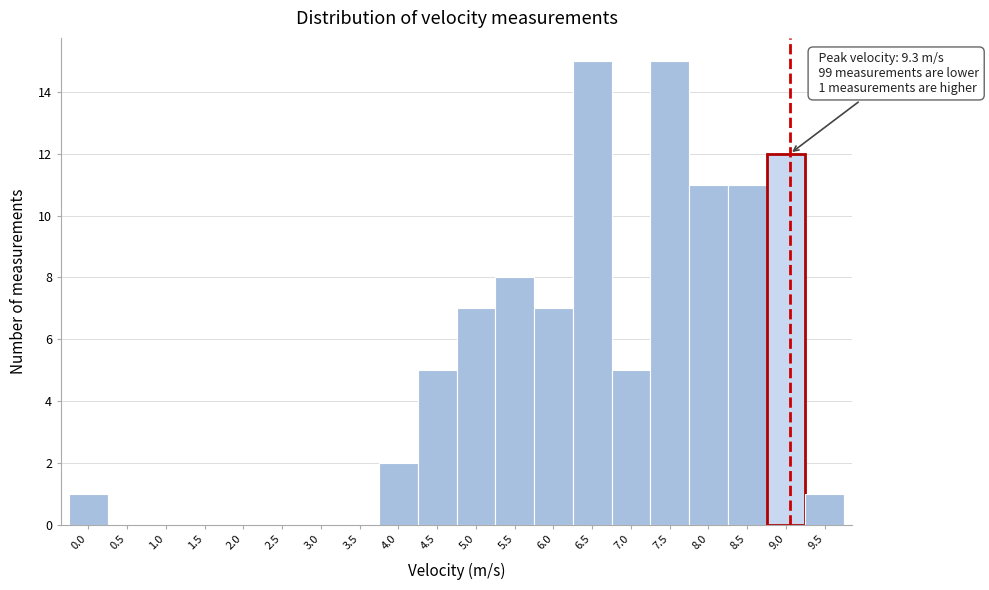

Reading left to right, transcribe all the data shown in this chart.

0.0=1	0.5=0	1.0=0	1.5=0	2.0=0	2.5=0	3.0=0	3.5=0	4.0=2	4.5=5	5.0=7	5.5=8	6.0=7	6.5=15	7.0=5	7.5=15	8.0=11	8.5=11	9.0=12	9.5=1